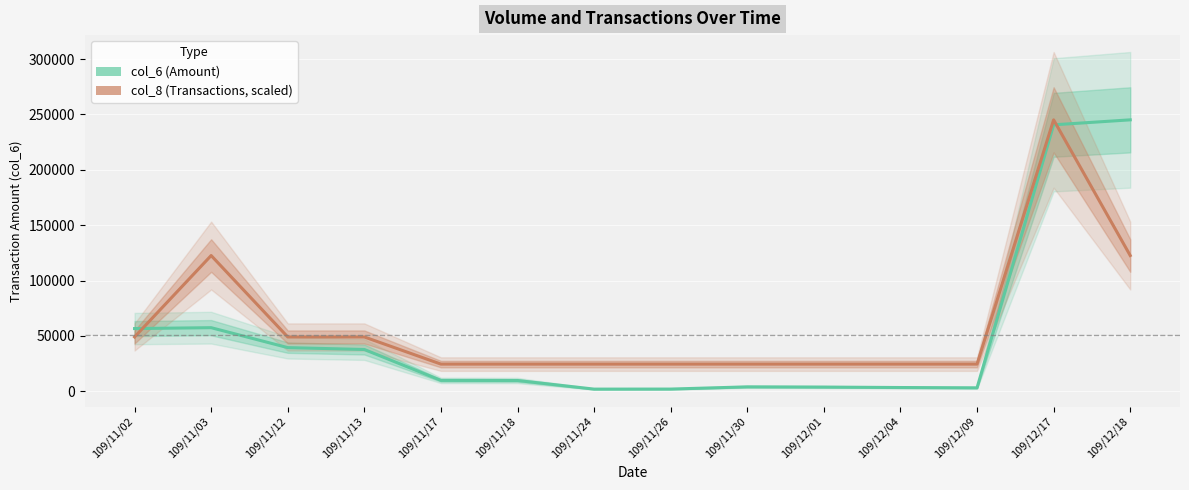

Rank the series by their average value, from highest to lowest.

col_8 (Transactions, scaled), col_6 (Amount)